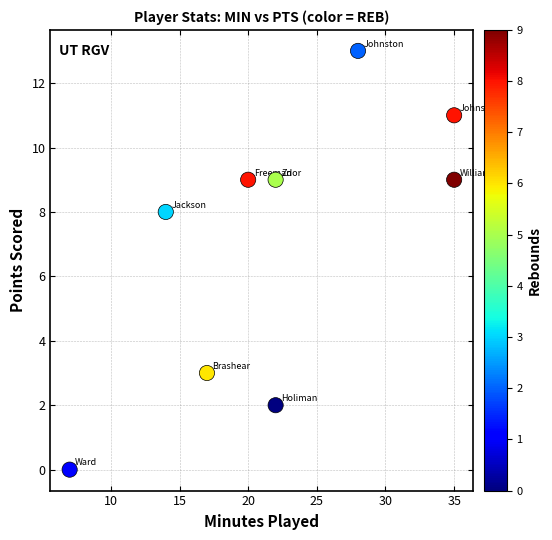

What Y value in the scatter plot is closest to 6?

8